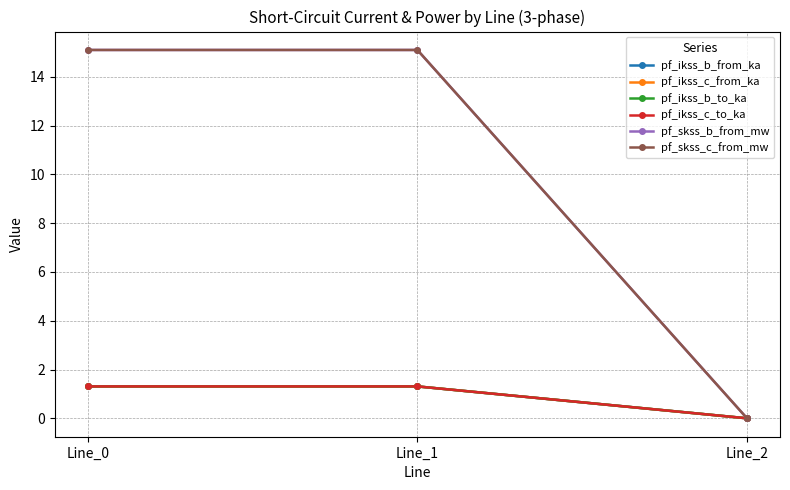

At which category is the sum across all series the highest?

Line_1